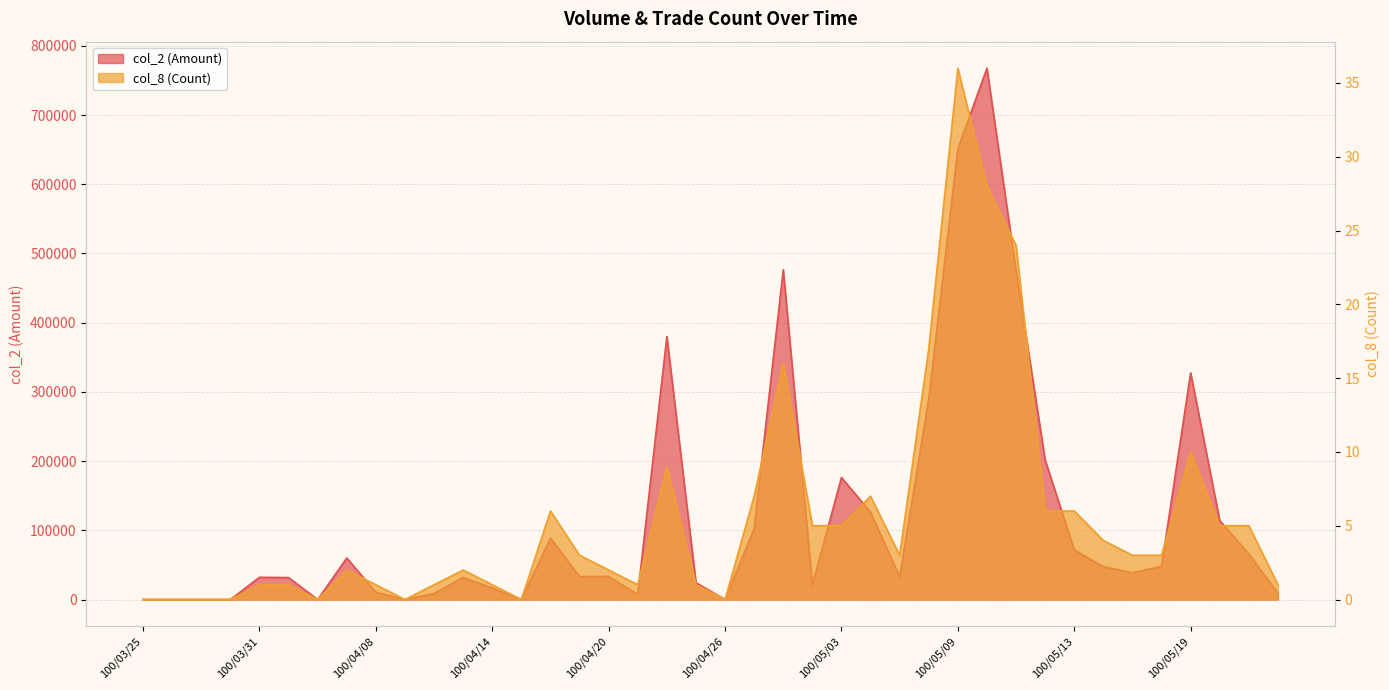

What is the sum of the col_2 (Amount) values at 100/03/28 and 100/04/27?

102520